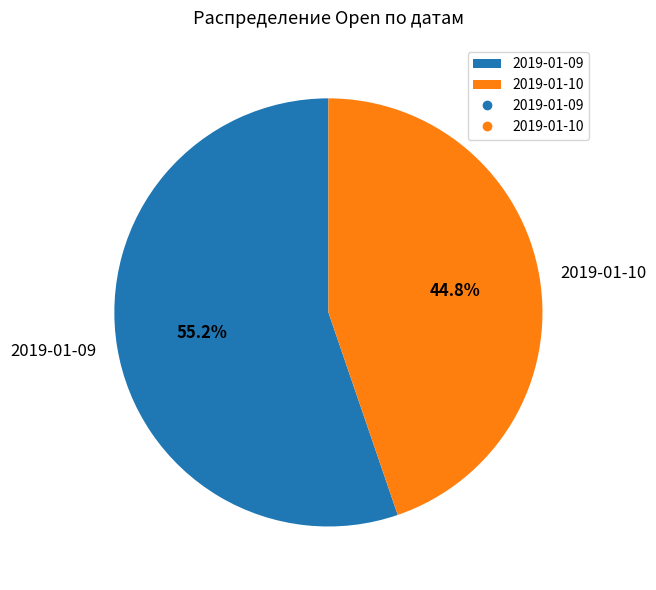

Count the number of slices in the pie.

2